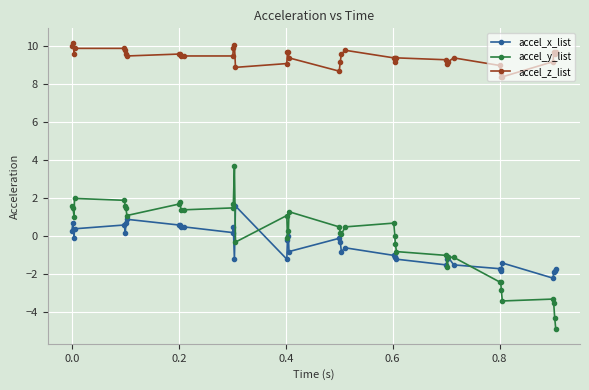

True or false: accel_z_list has more than 2 interior local peaks.

True